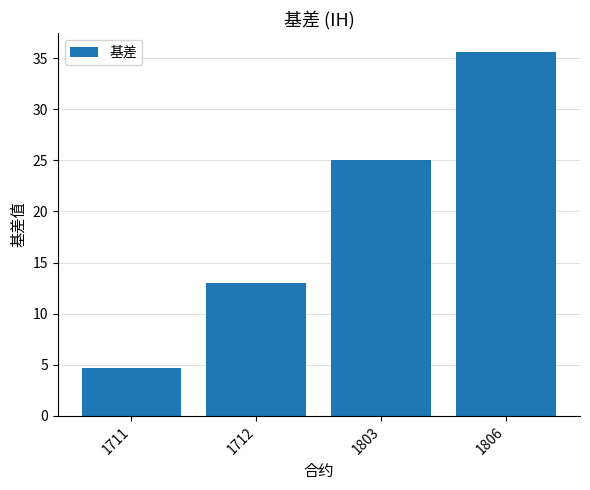

Which category has the lowest value across all series?

1711